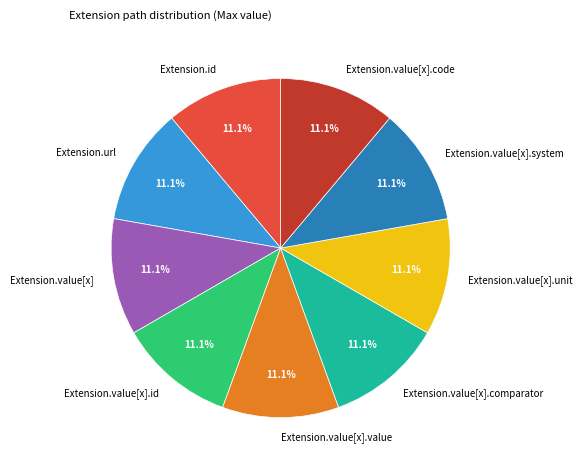

What is the ratio of the value at Extension.value[x] to the value at Extension.value[x].comparator?

1.0